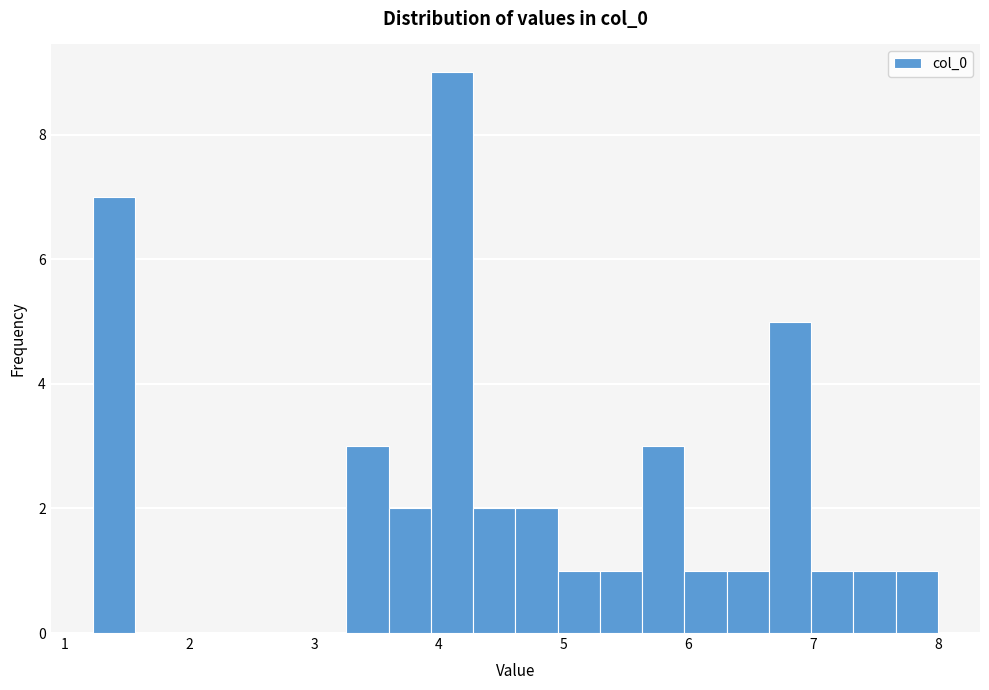

Around what value on the x-axis is the tallest bar? Give the approximate position of its centre, as read against the axis.

4.1